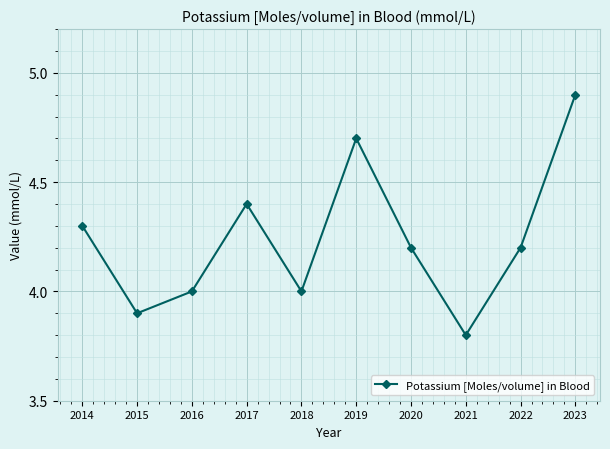

What is the average value?

4.2